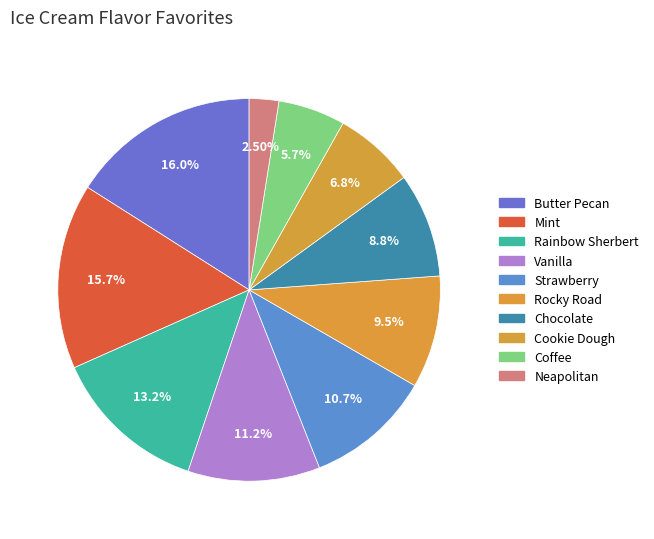

Is there any slice that represents more than half of the pie?

No